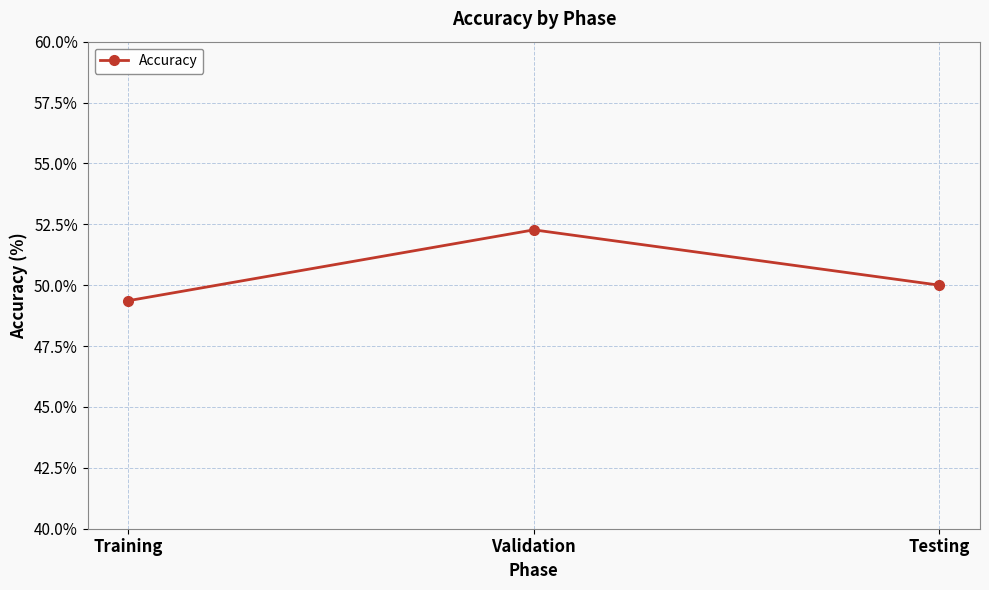

At which category does the chart reach its minimum across all series?

Training